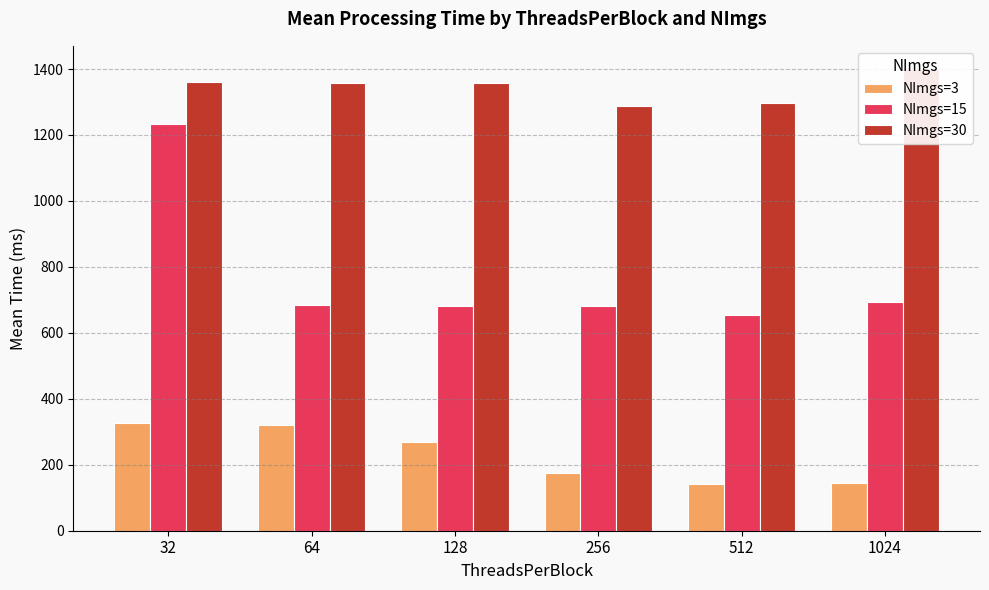

What is the approximate value of NImgs=3 at 128?

267.6